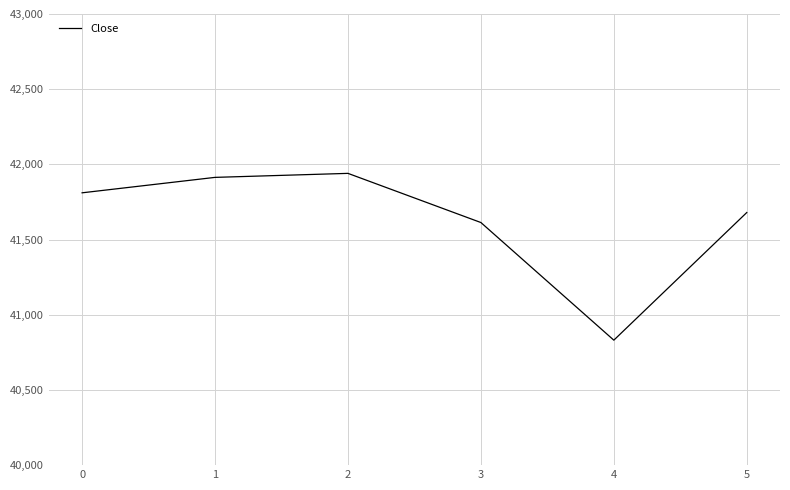

Is it true that the value at 0 is 62942.0?

False